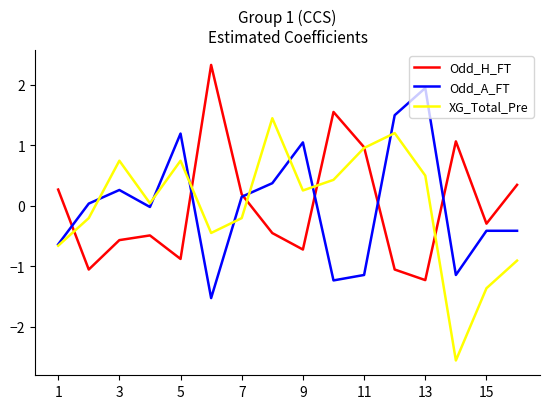

How many lines are shown in the chart?

3